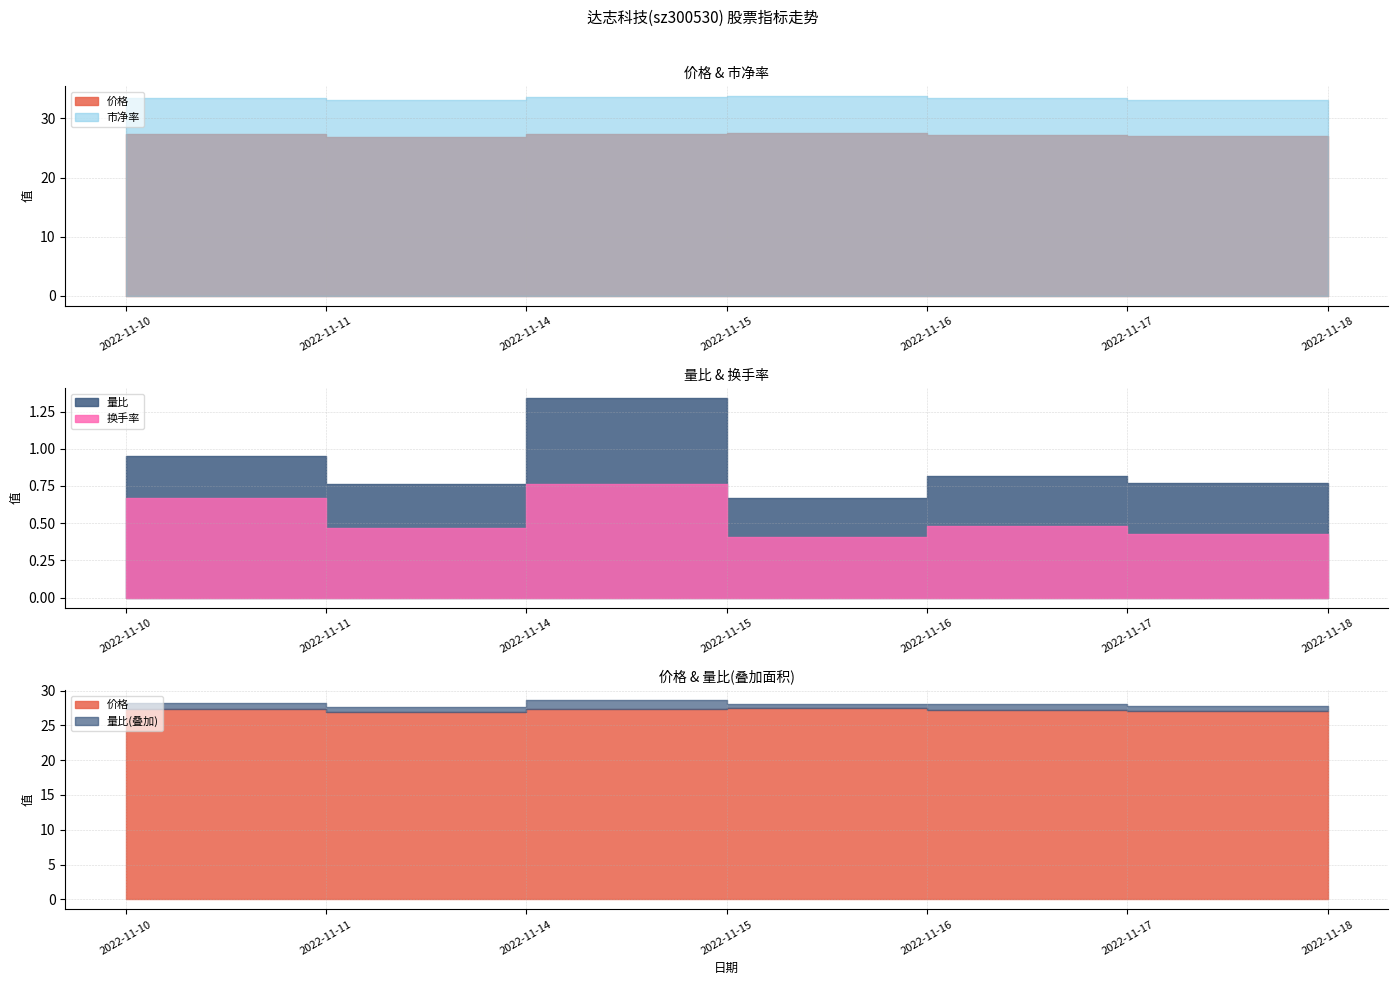

Rank the series at 2022-11-15 from highest to lowest value.

市净率, 价格, 量比, 换手率